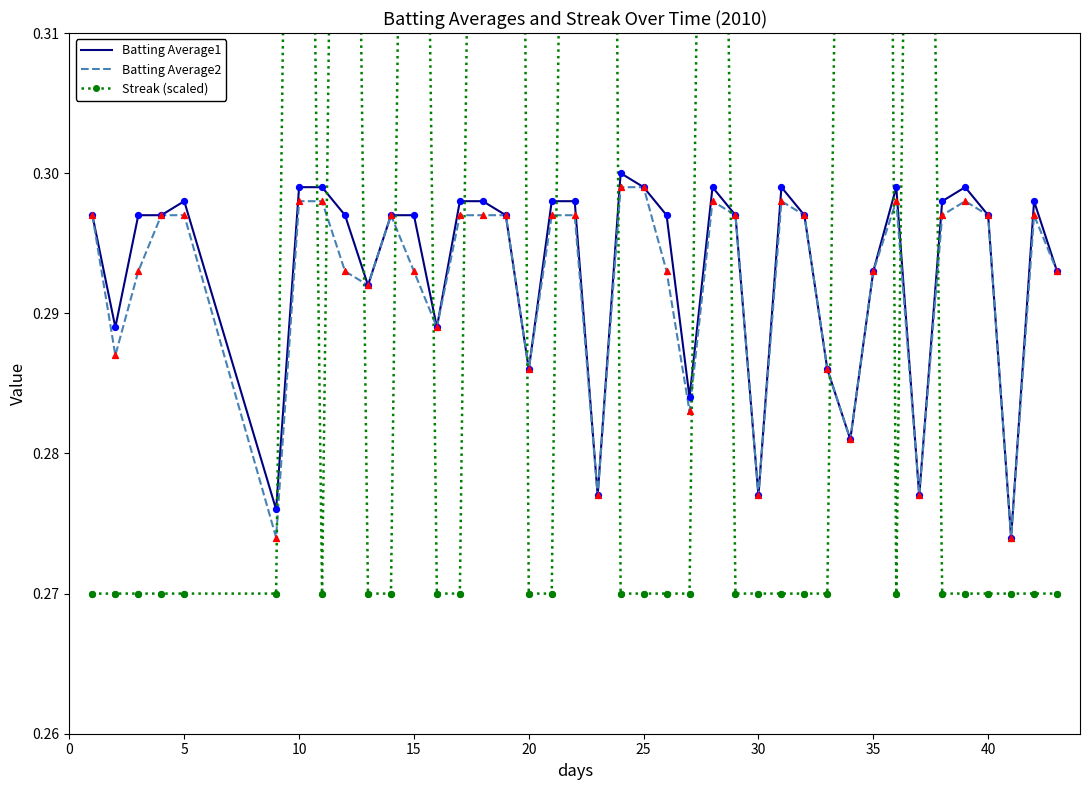

The Batting Average2 series shows 0.4 at 20. True or false?

False